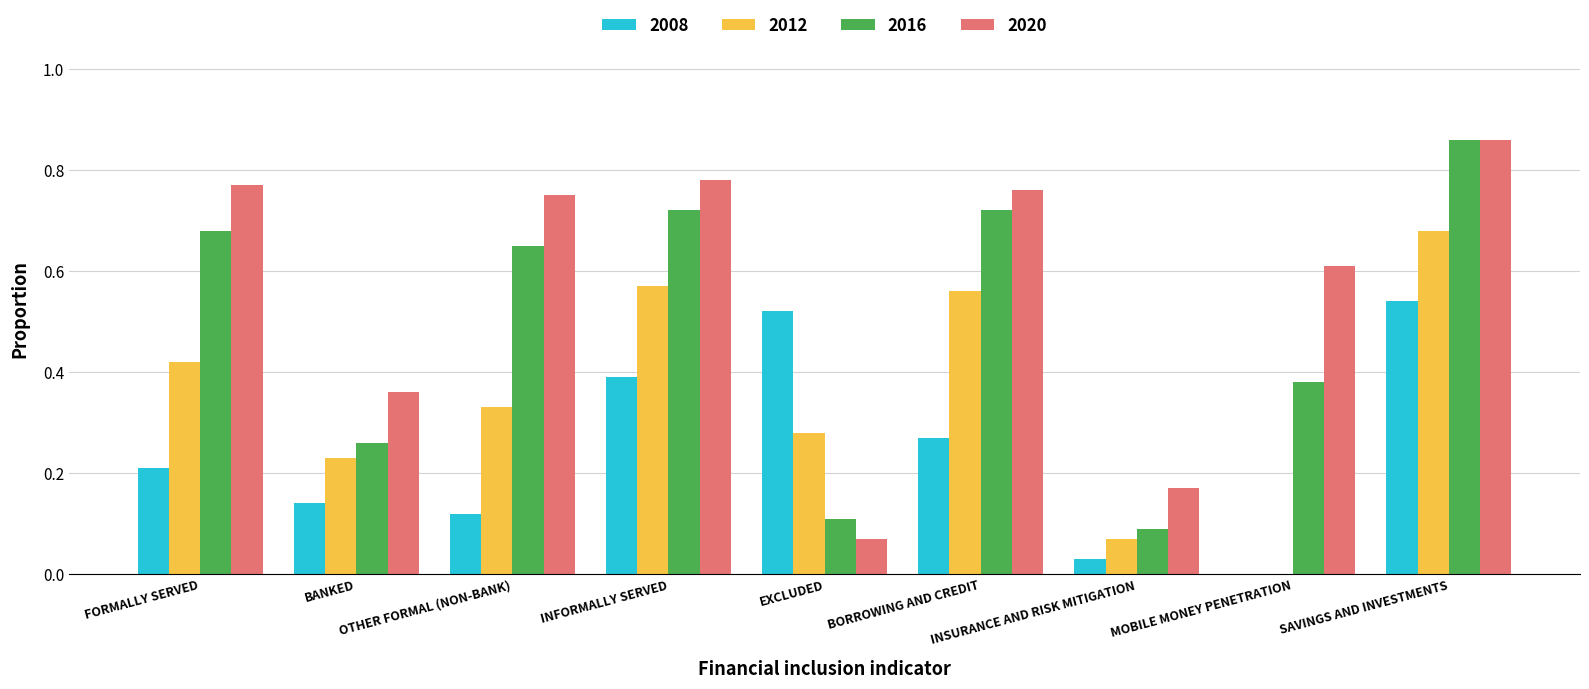

How many data points in 2008 are above 0?

8